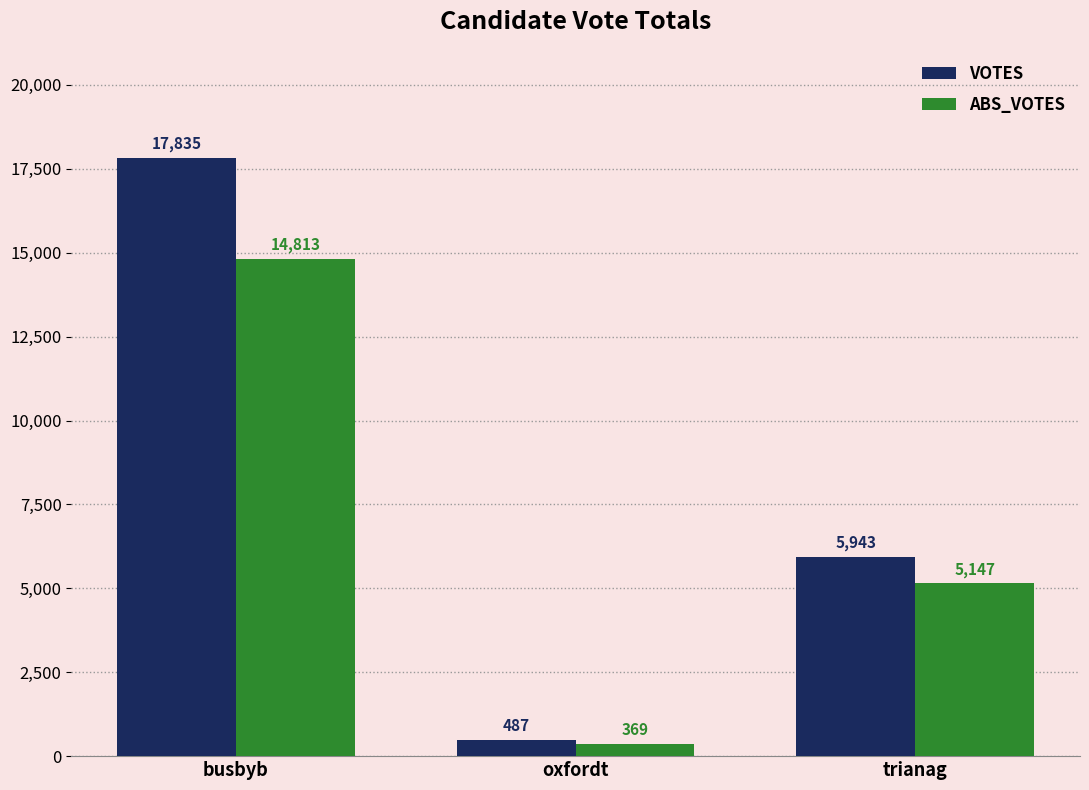

Are the bars grouped side by side (vs. stacked)?

Yes